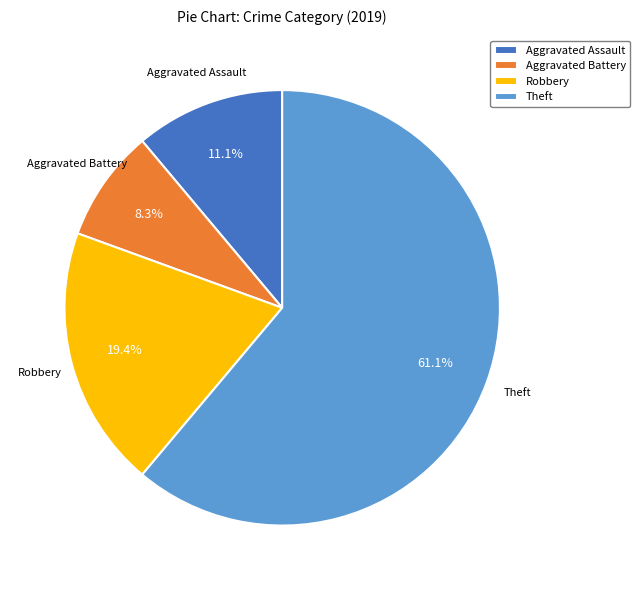

To the nearest percent, what is the combined percentage of Theft and Robbery?

81%